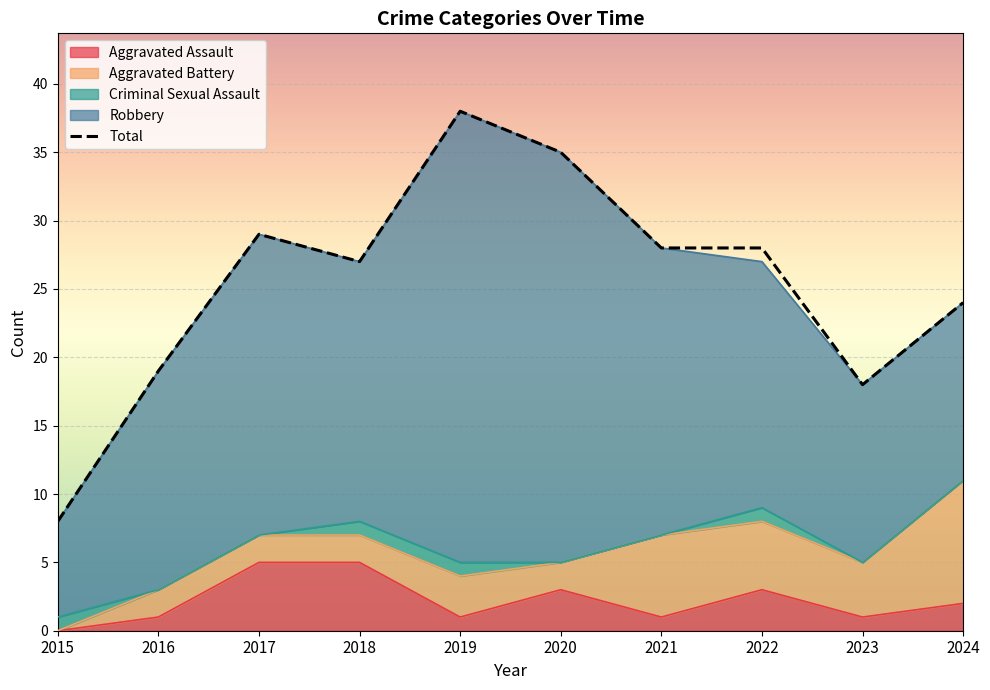

Which series has the largest total across all categories?

Total